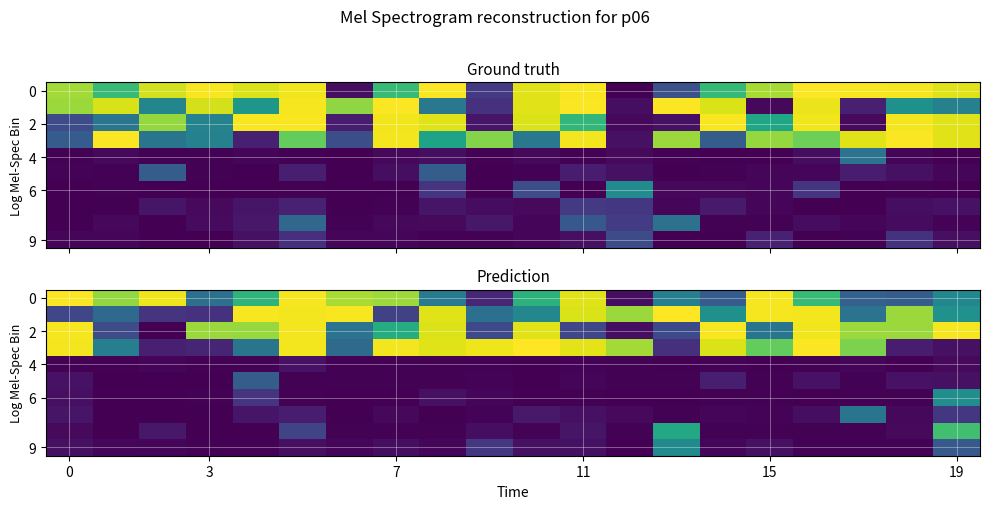

What is the maximum value shown in the chart?

6.8